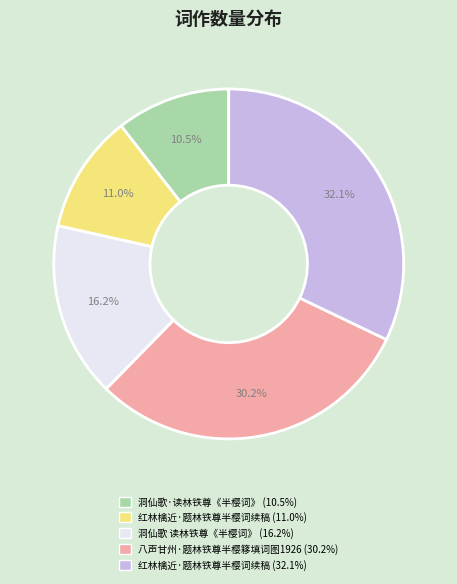

Is there any slice that represents more than half of the pie?

No